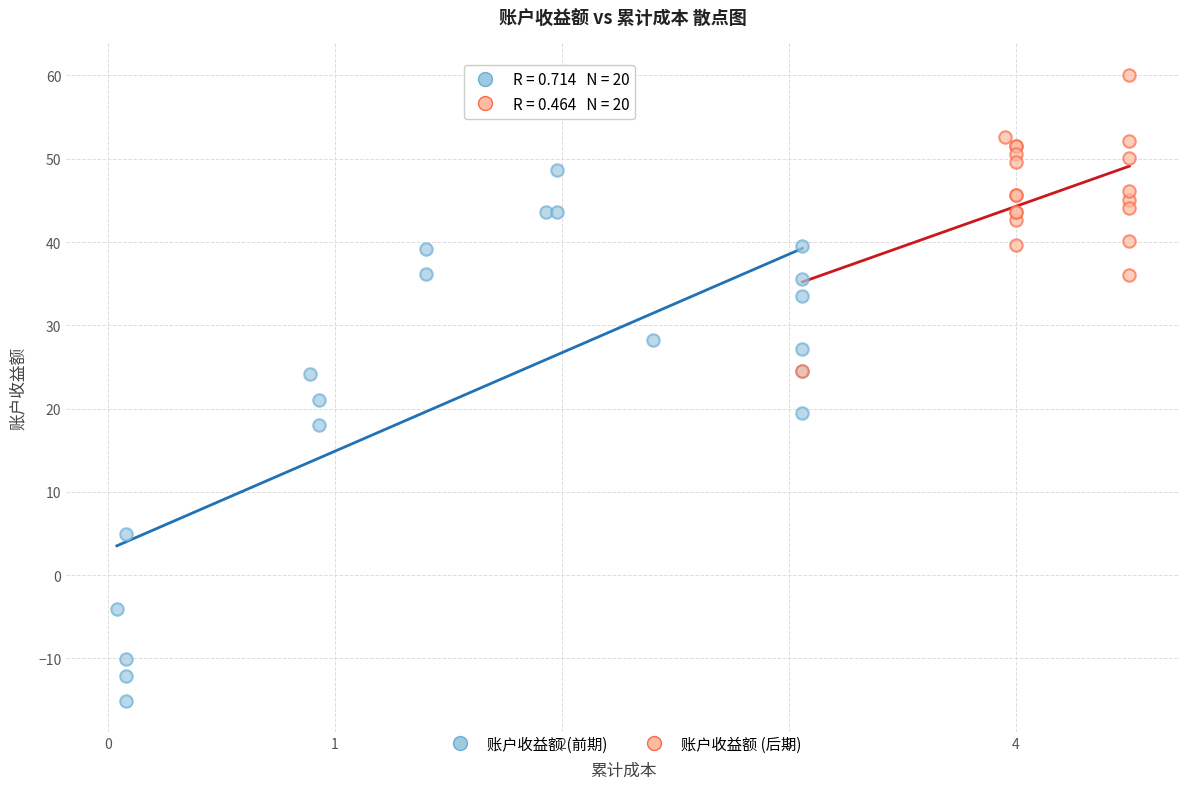

Which series reaches the minimum Y coordinate?

账户收益额 (前期)